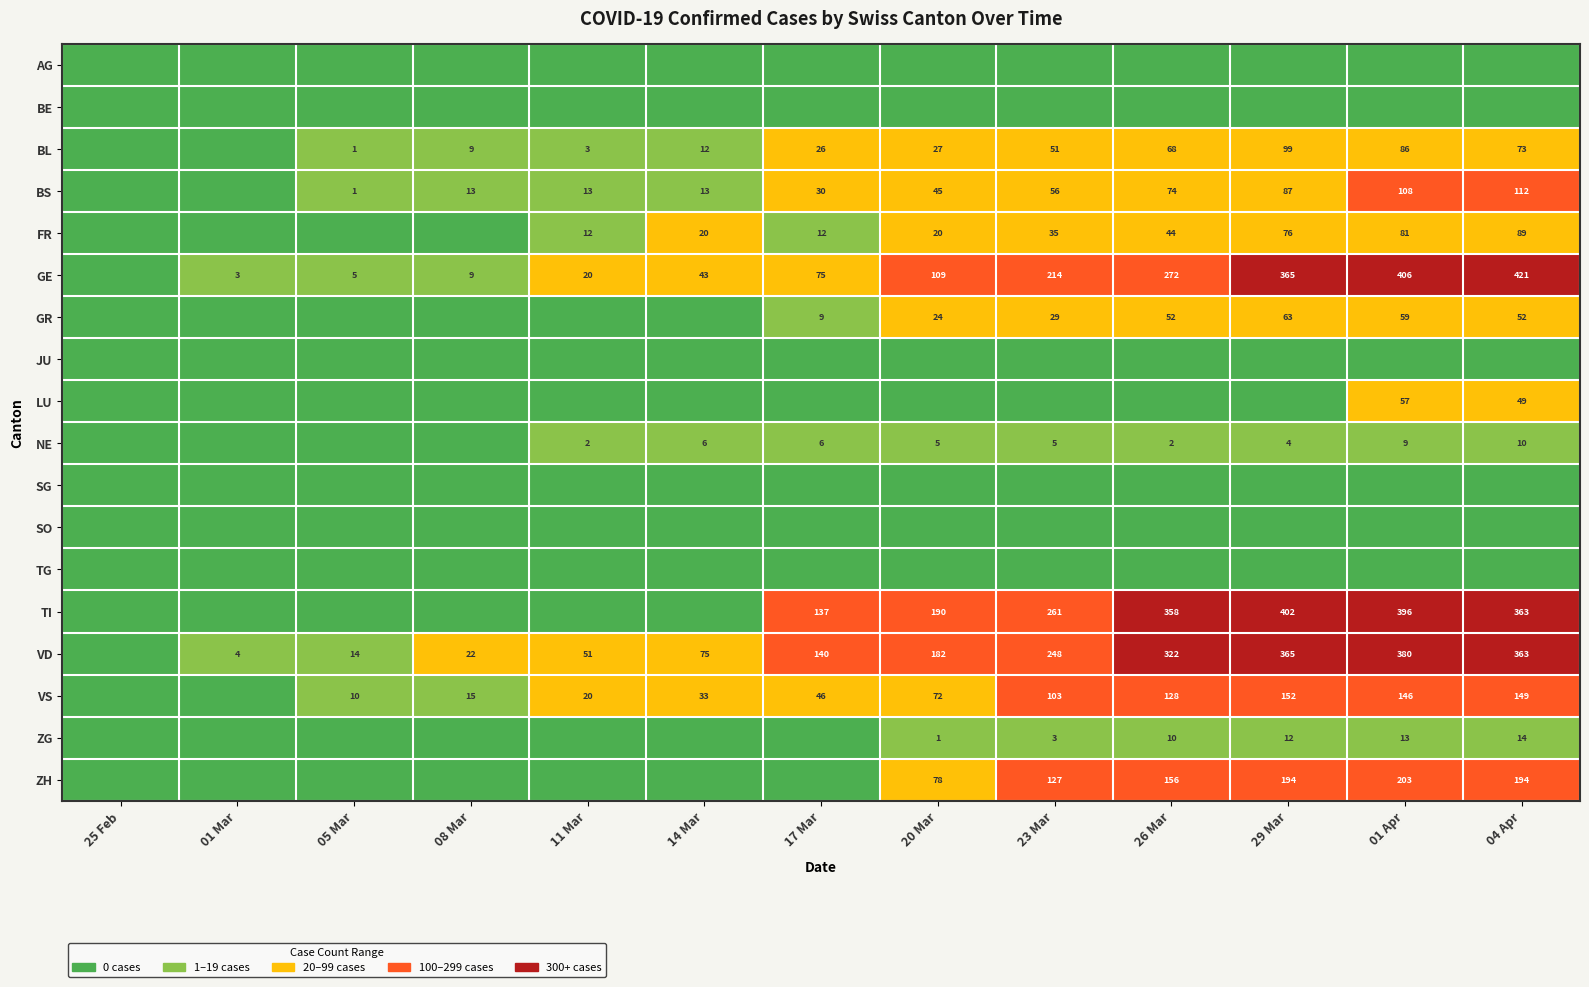

The value of VD at 04 Apr is 363. True or false?

True